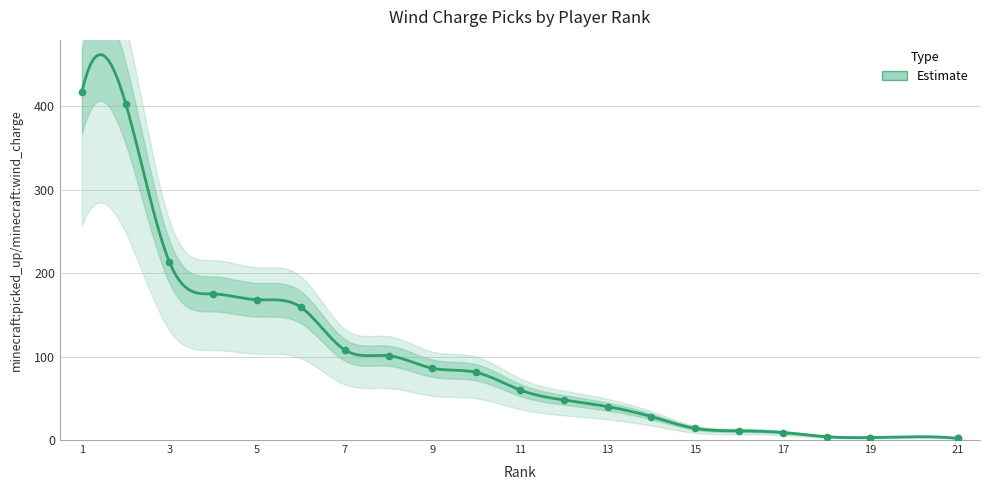

What is the change in value from 8 to 15?

-87